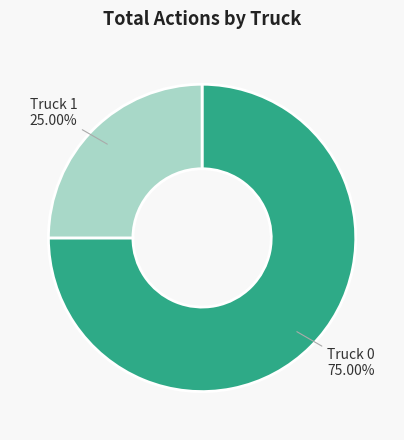

Which category has the smallest portion of the pie?

Truck 1